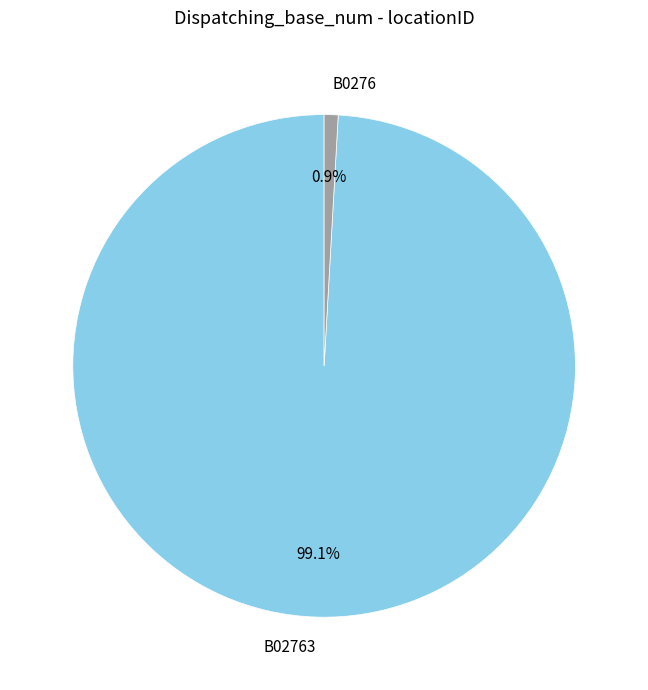

Do B02763 and B0276 together represent more than half of the pie?

Yes